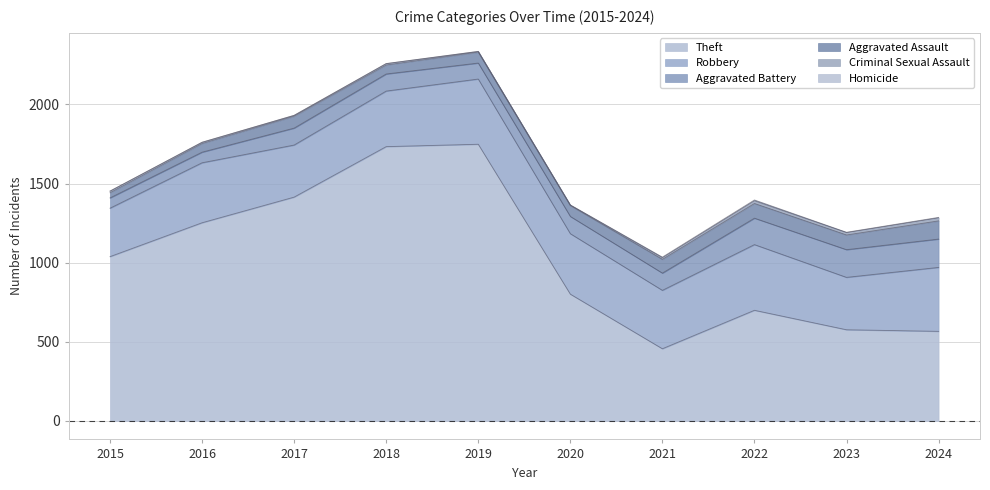

Where is Criminal Sexual Assault nearest to the value 10?

2015